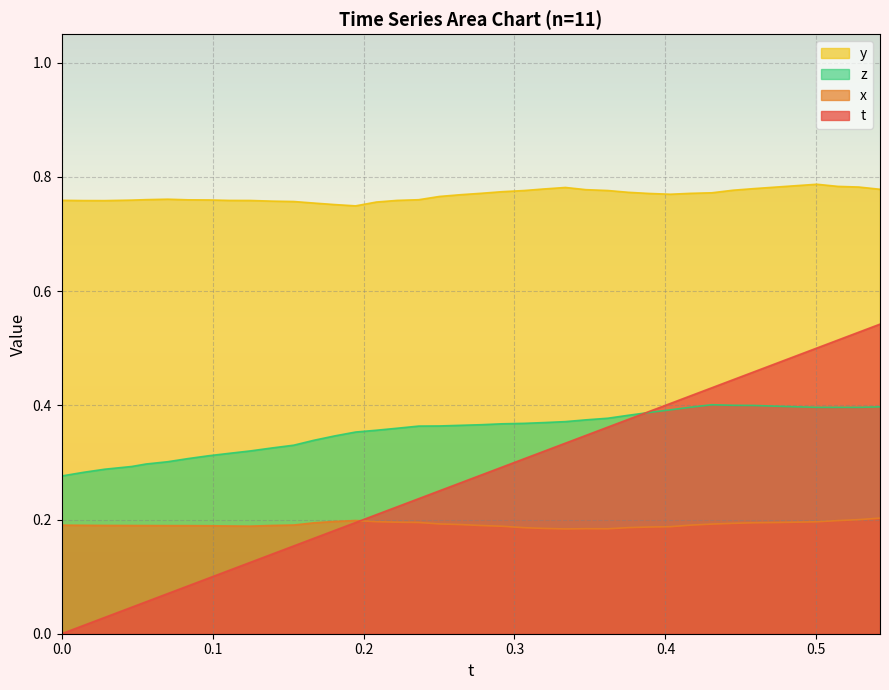

Which series has the largest total across all categories?

y